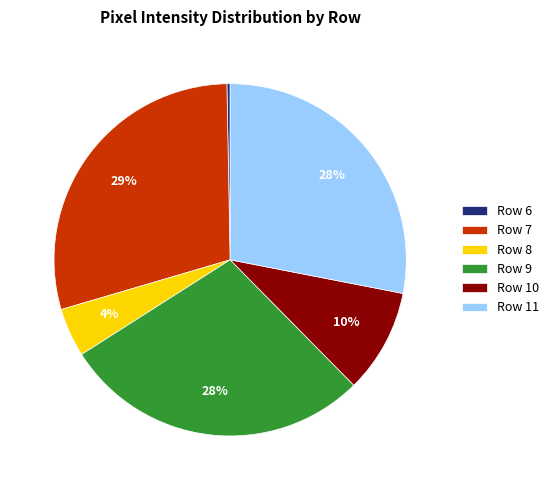

Which slice is the largest?

Row 7